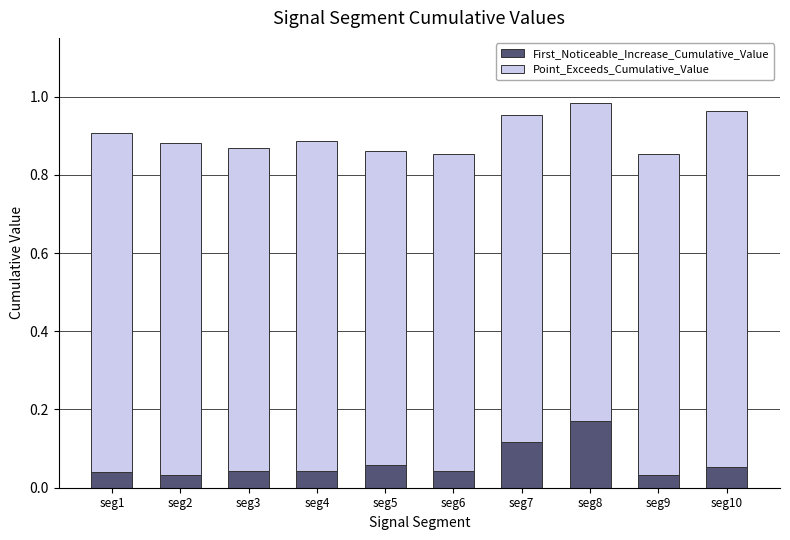

Which category has the highest value in the First_Noticeable_Increase_Cumulative_Value series?

seg8